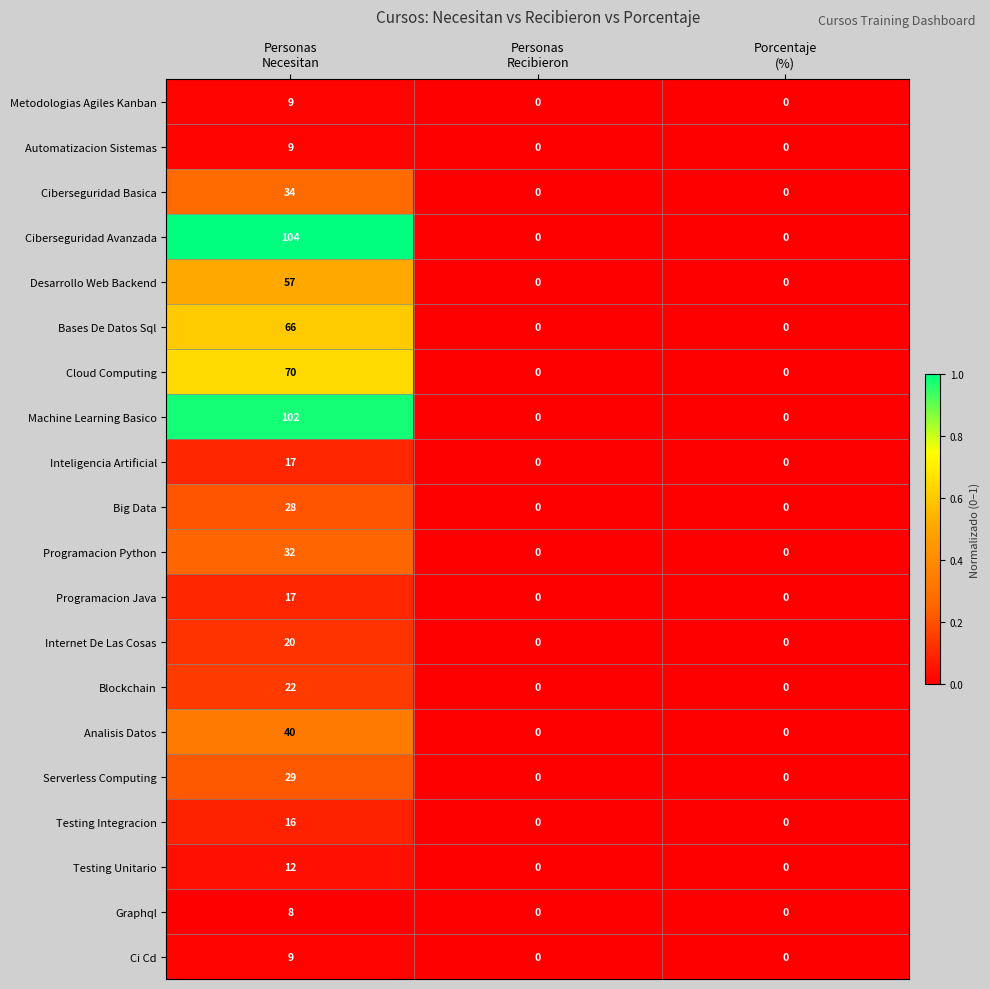

Between Personas
Necesitan and Personas
Recibieron, which series saw the biggest shift?

Ciberseguridad Avanzada